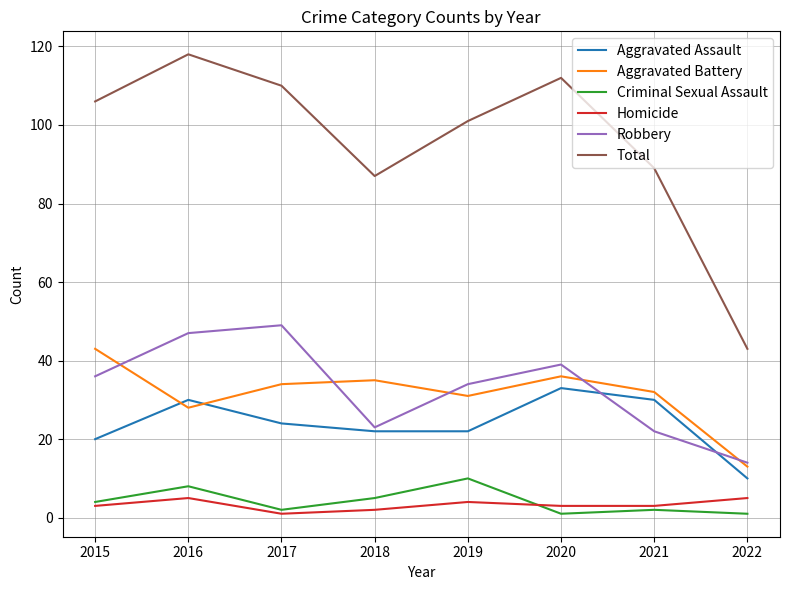

Does the chart have visible grid lines?

Yes